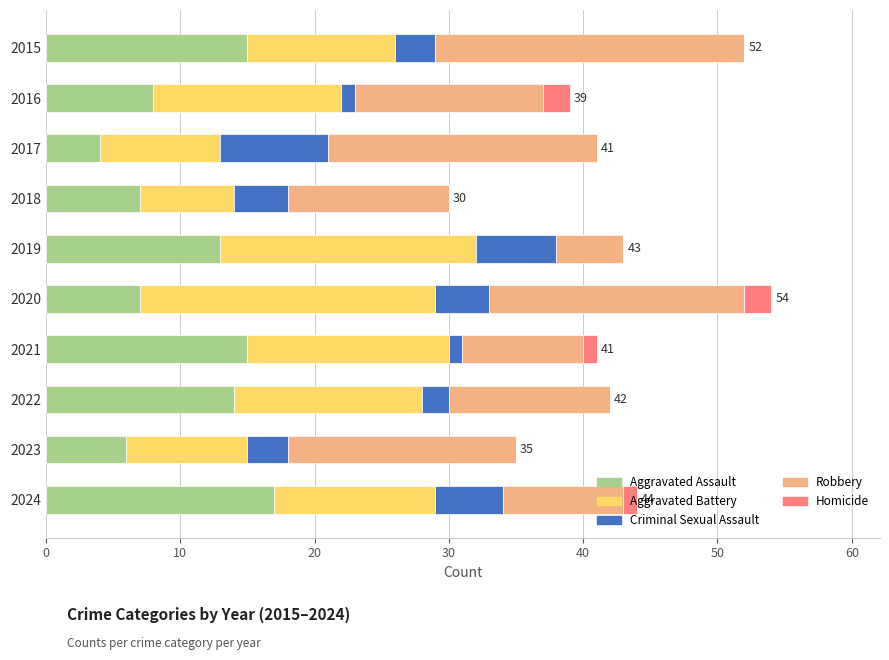

What is the highest value of the Aggravated Assault series?

17